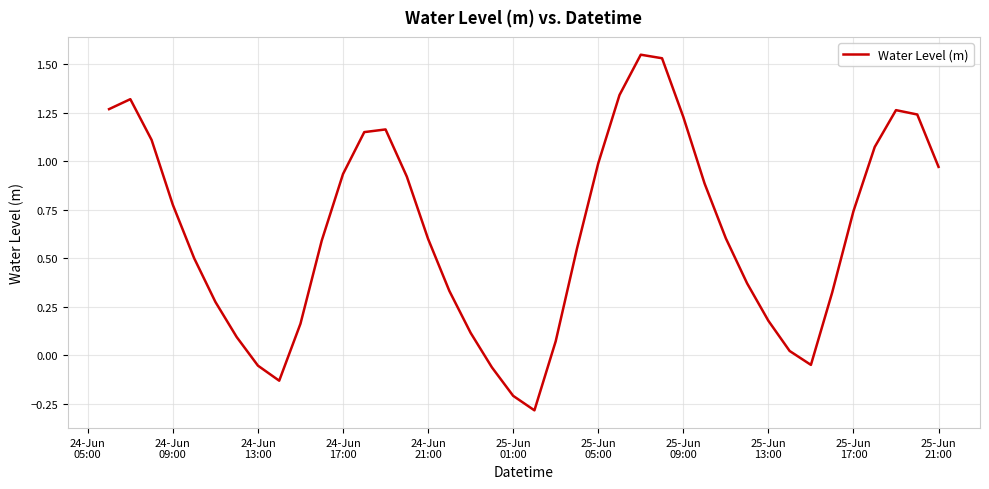

What is the minimum value shown in the chart?

-0.3